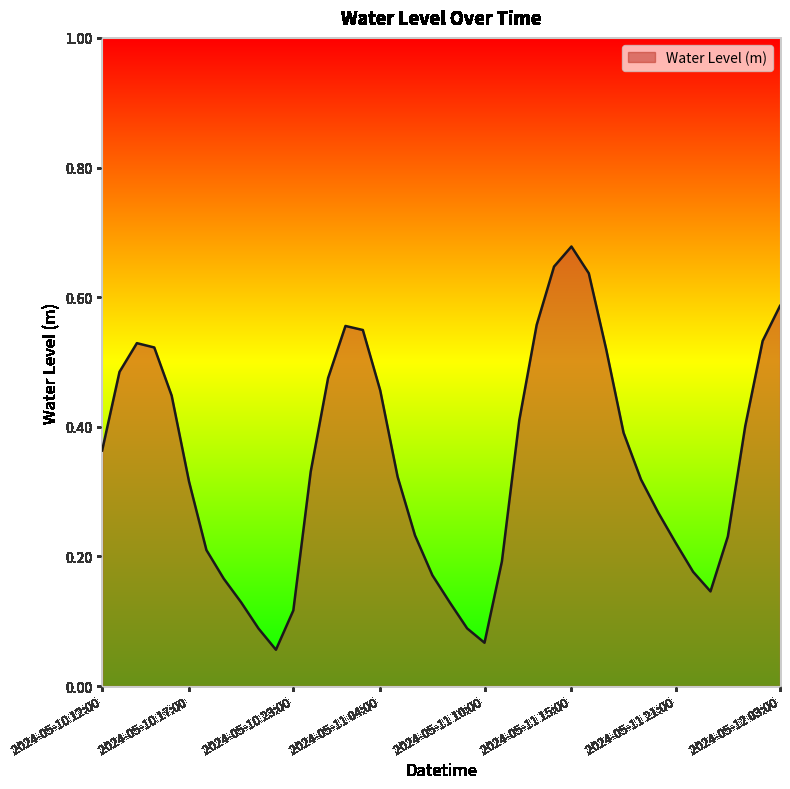

What is the minimum value shown in the chart?

0.1